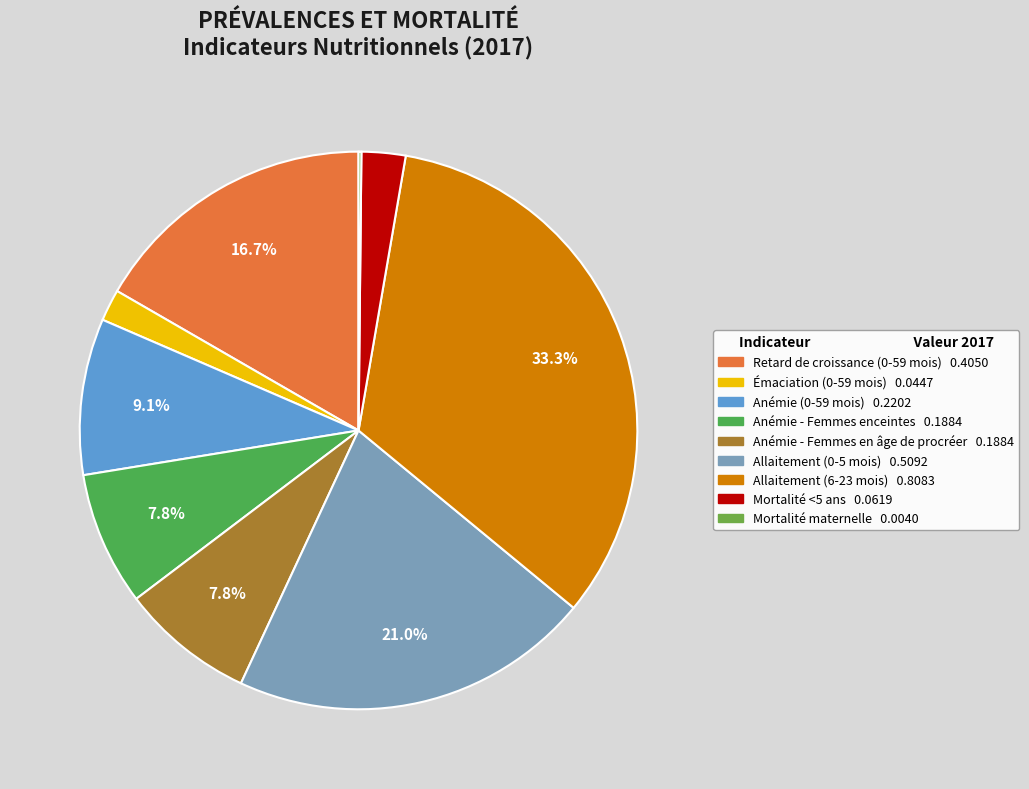

The Anémie - Femmes en âge de procréer slice represents 8% of the pie. True or false?

True